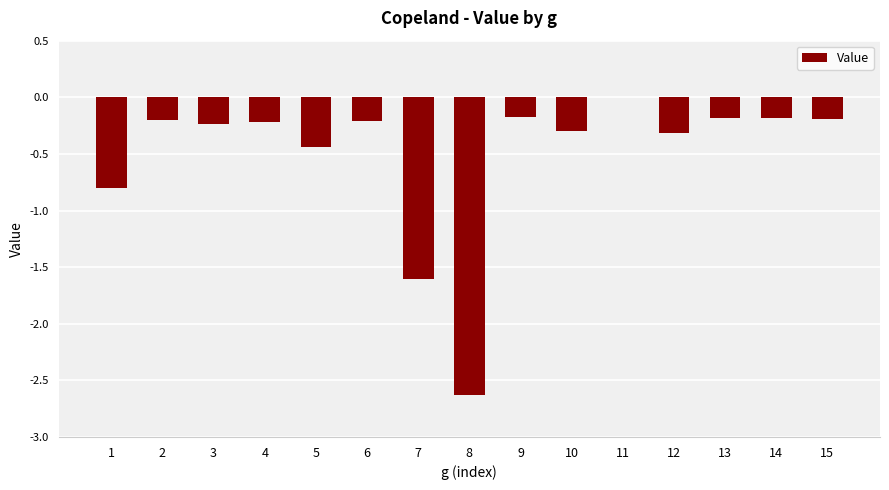

What is the approximate value at 3?

-0.2